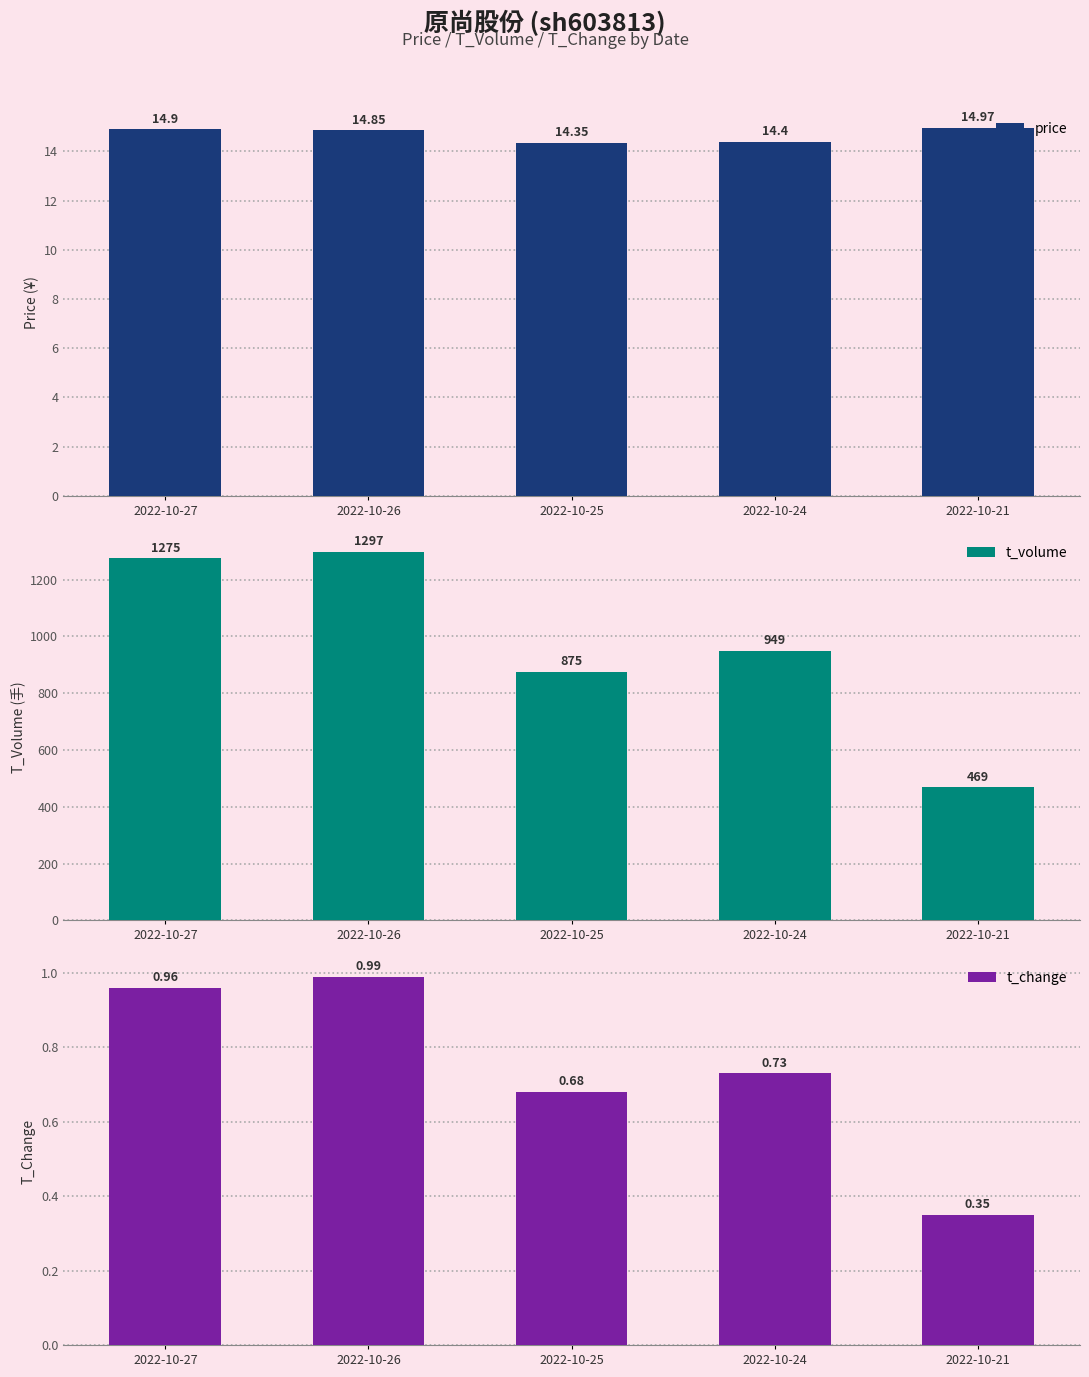

How many bars are there in total?

15